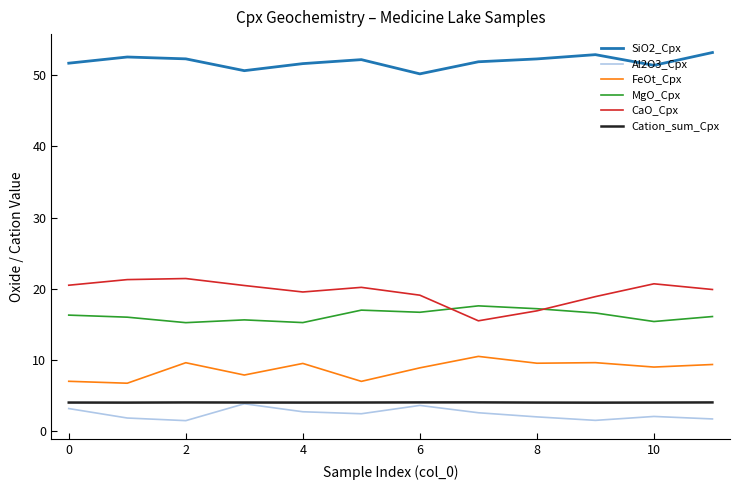

What are all the series names shown in the legend?

SiO2_Cpx, Al2O3_Cpx, FeOt_Cpx, MgO_Cpx, CaO_Cpx, Cation_sum_Cpx